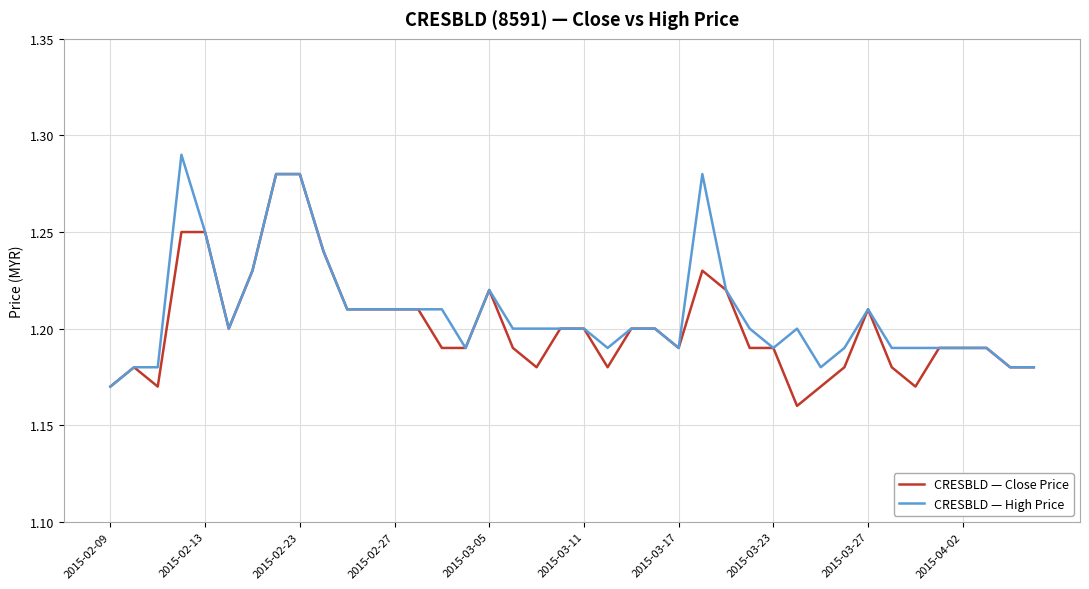

List the series in order of their peak value, highest first.

CRESBLD — High Price, CRESBLD — Close Price